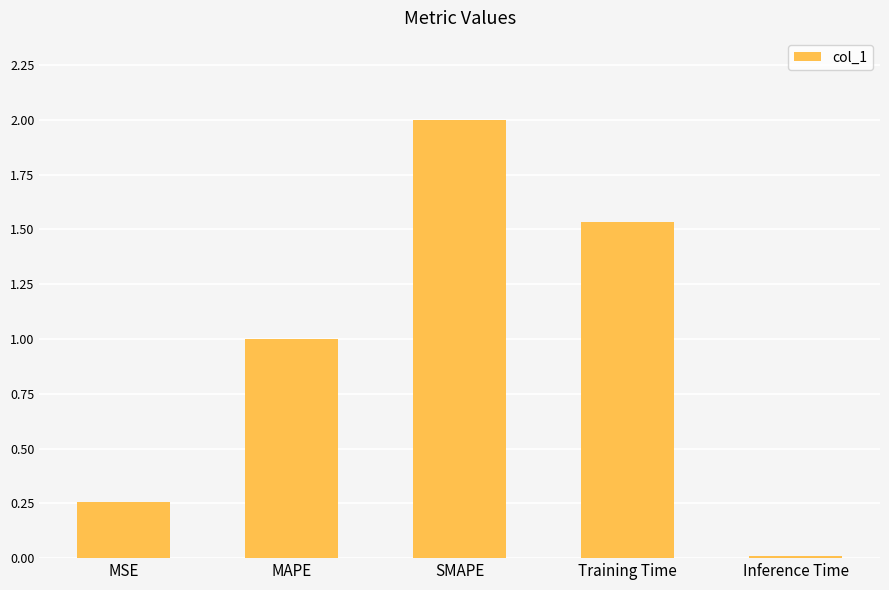

Where is the data nearest to the value 1?

MAPE